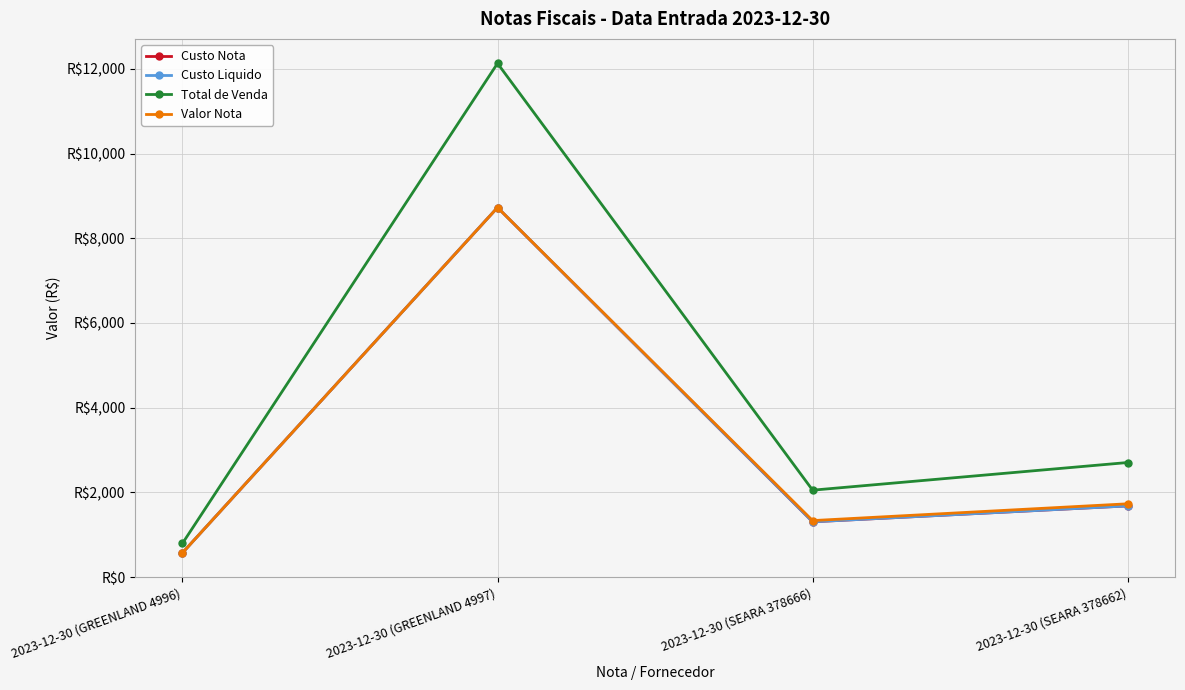

At which category does Custo Nota reach its first local valley?

2023-12-30 (SEARA 378666)